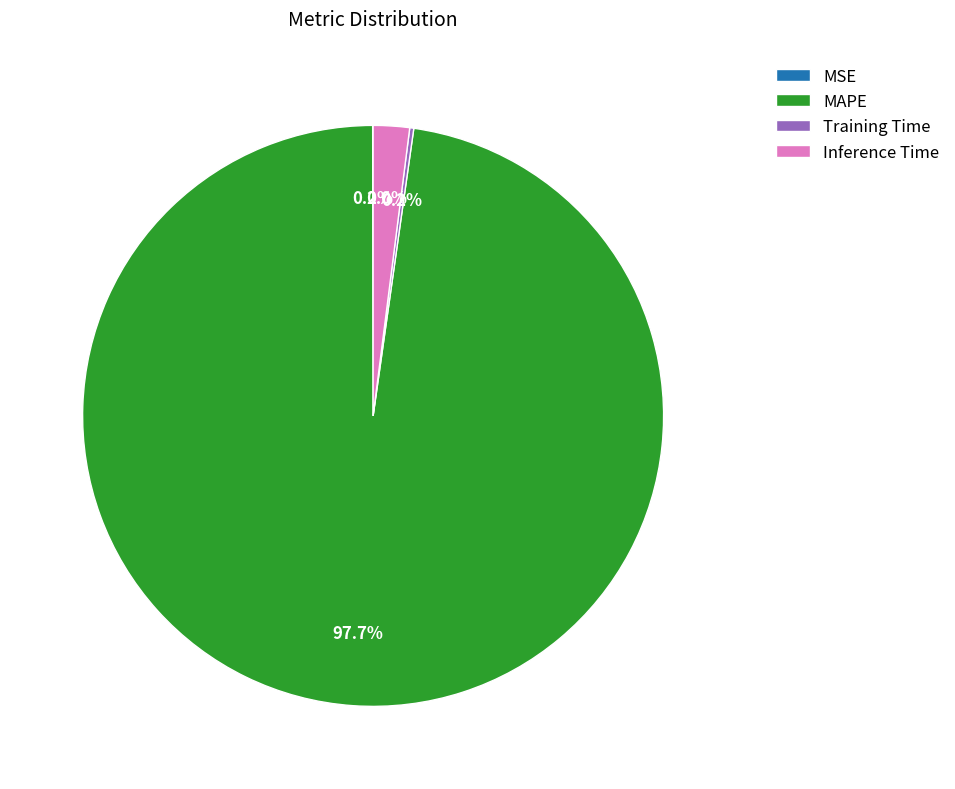

Does any single category account for the majority?

Yes